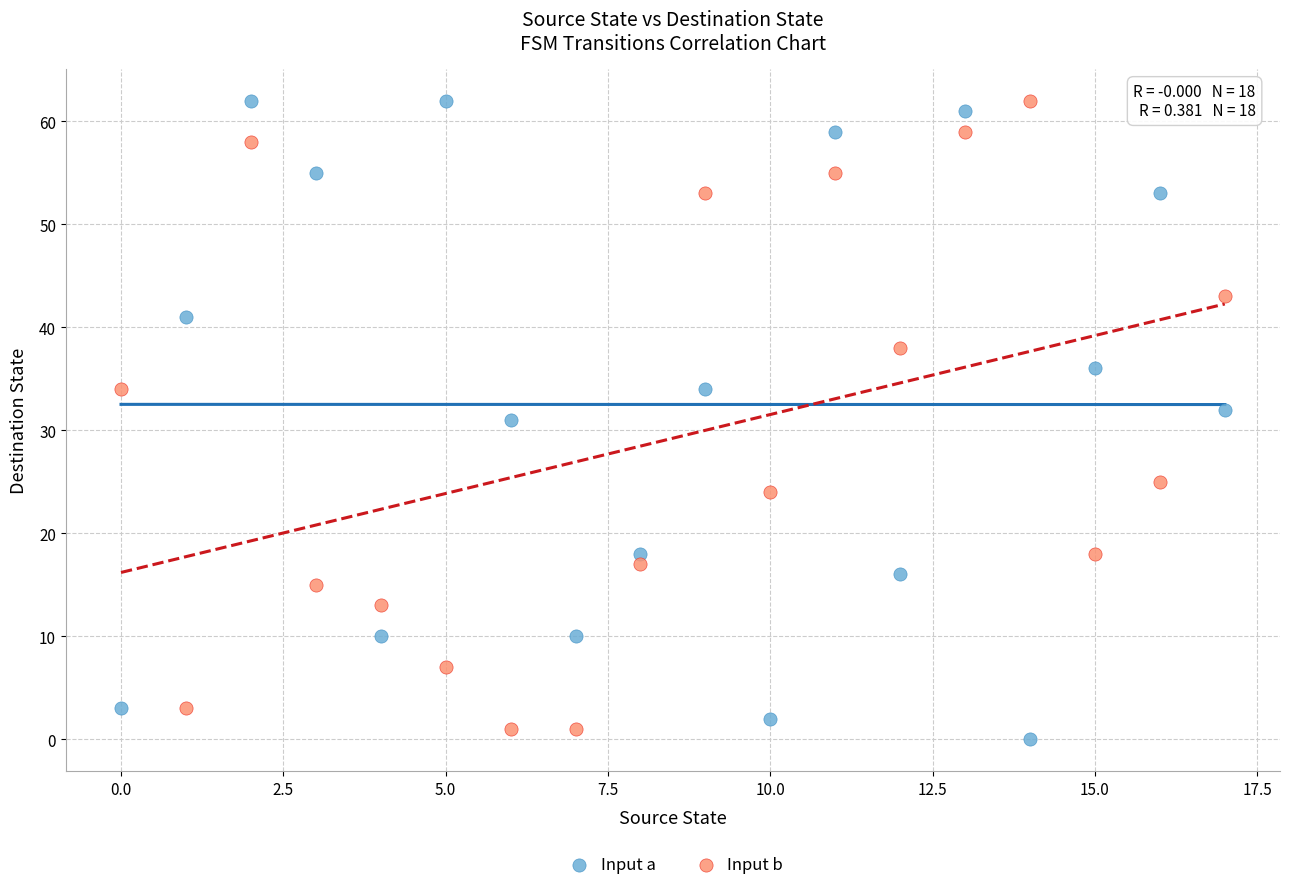

Which series reaches the minimum Y coordinate?

Input a